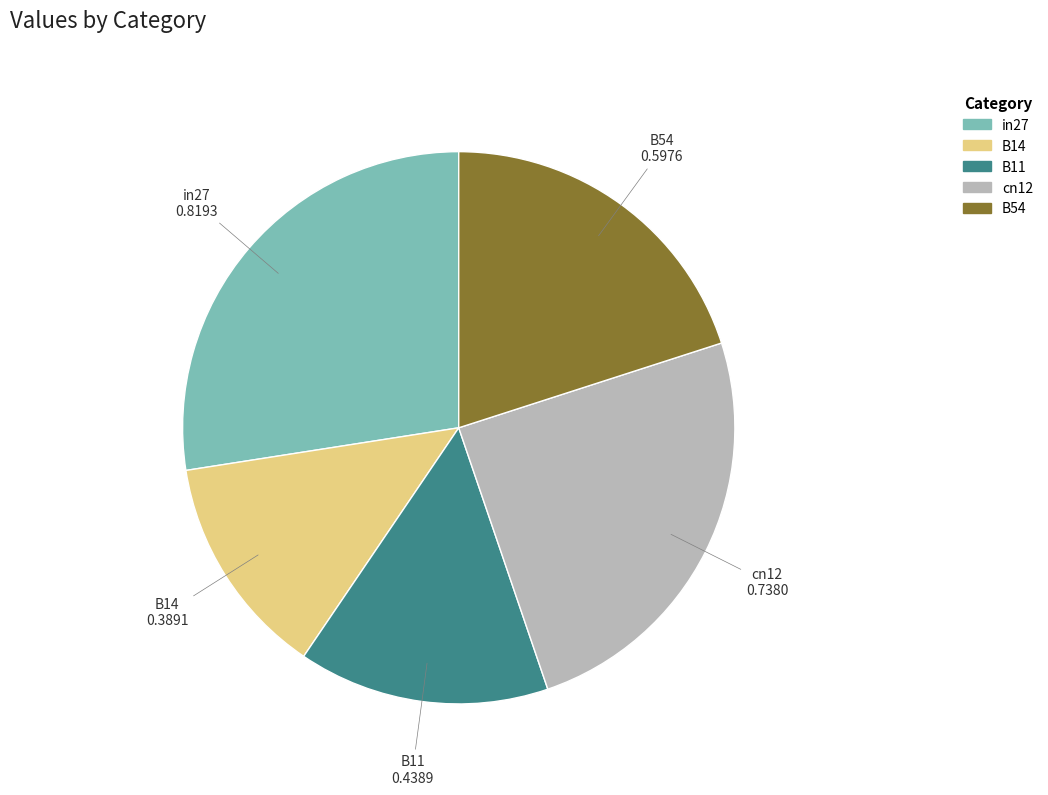

Between in27 and B54, which is larger?

in27